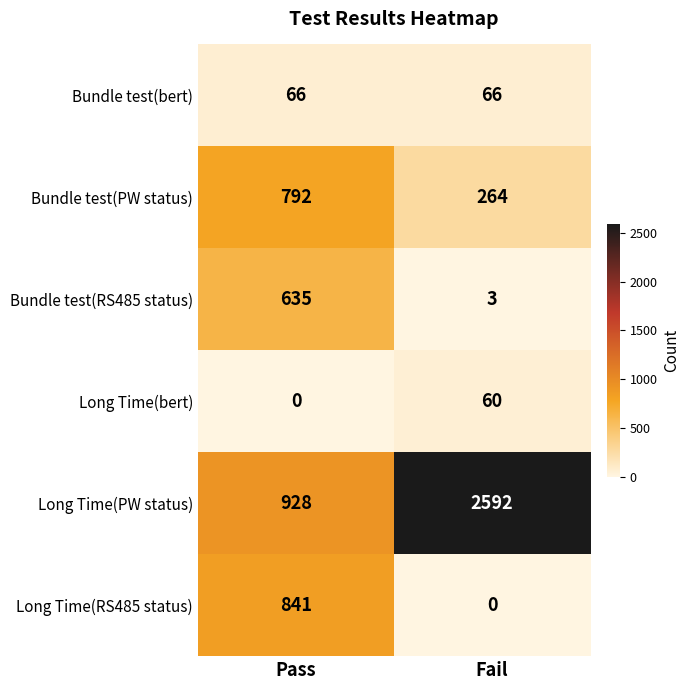

Rank the series at Fail from highest to lowest value.

Long Time(PW status), Bundle test(PW status), Bundle test(bert), Long Time(bert), Bundle test(RS485 status), Long Time(RS485 status)